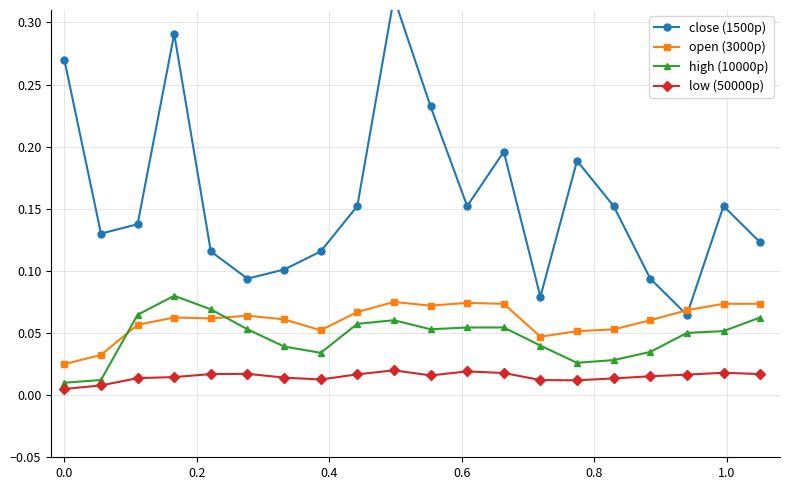

What is the maximum value shown in the chart?

0.3